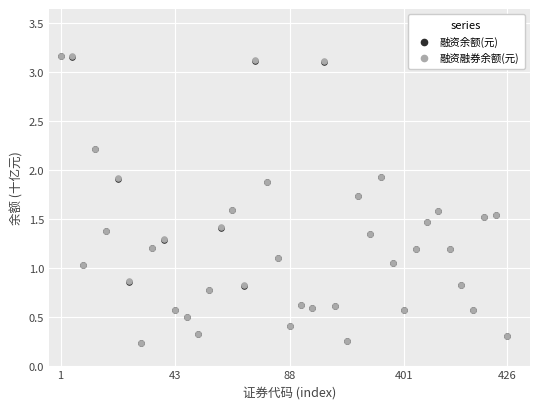

What are all the series names shown in the legend?

融资余额(元), 融资融券余额(元)